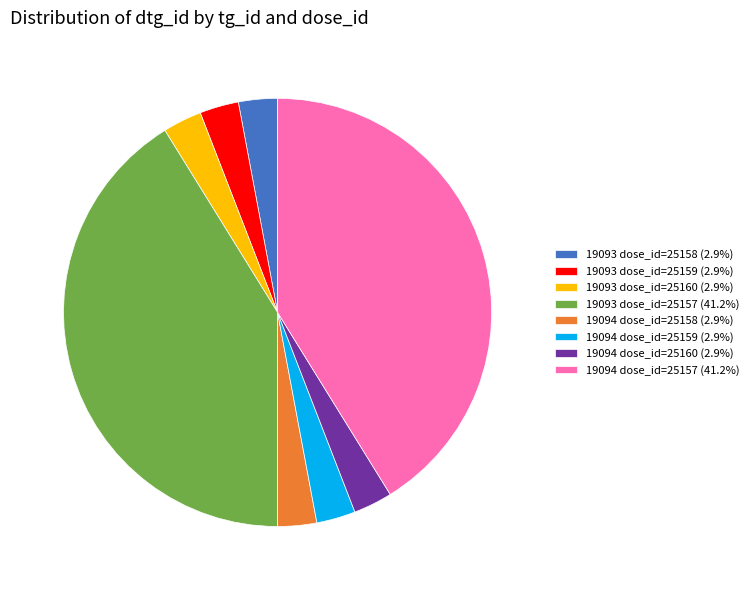

Is there a majority slice in this chart?

No